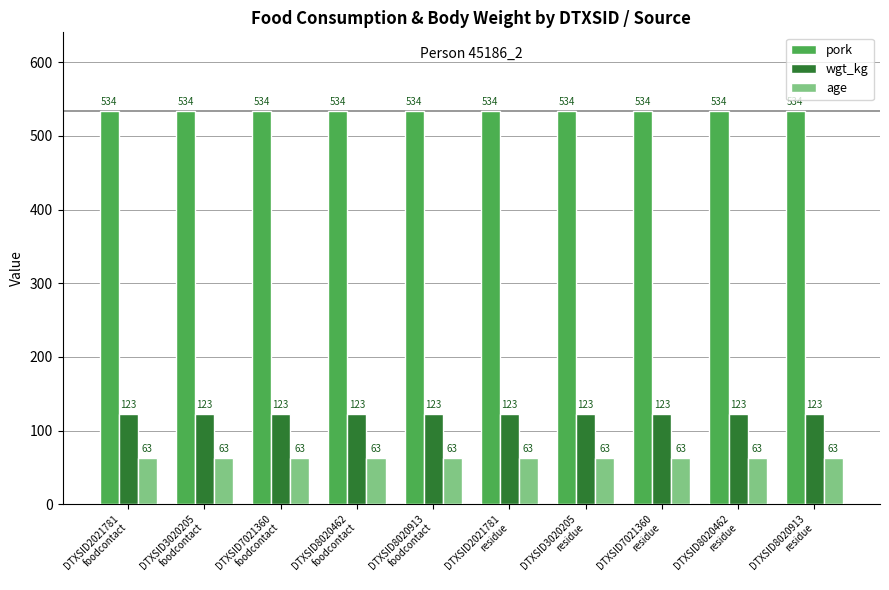

What is the maximum value for age?

63.0